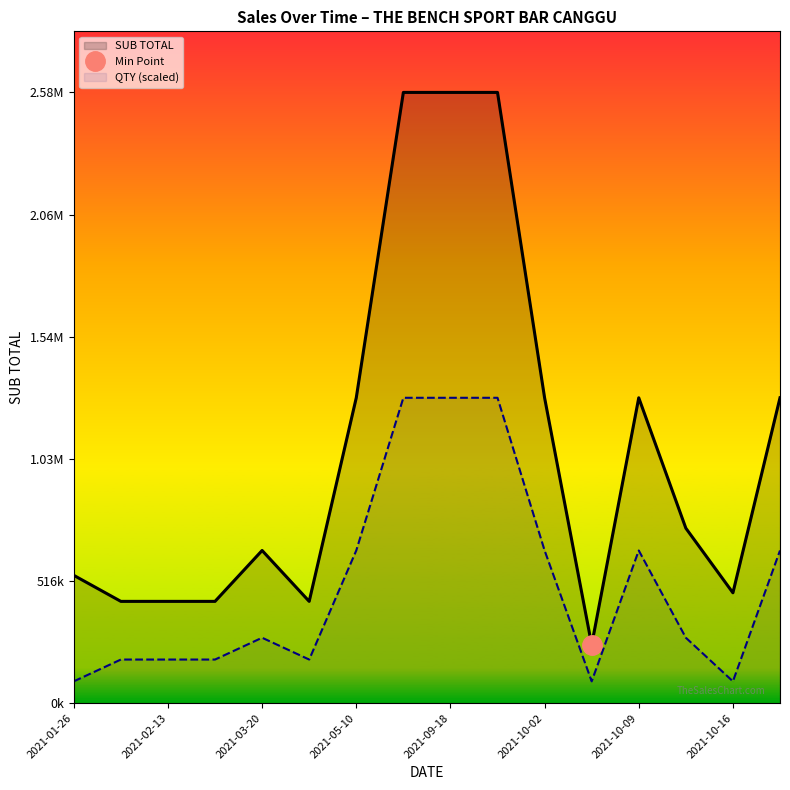

How many lines are shown in the chart?

2